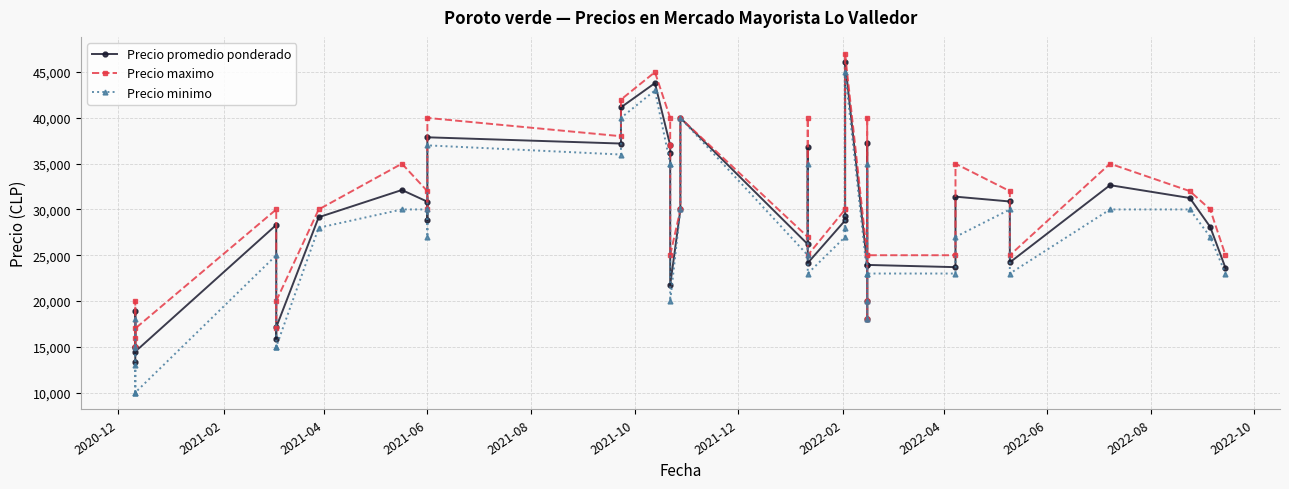

What is the maximum value for Precio minimo?

45000